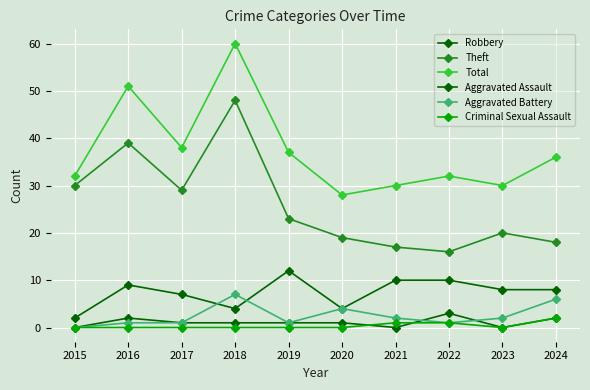

How many positive values does the Aggravated Battery series have?

9